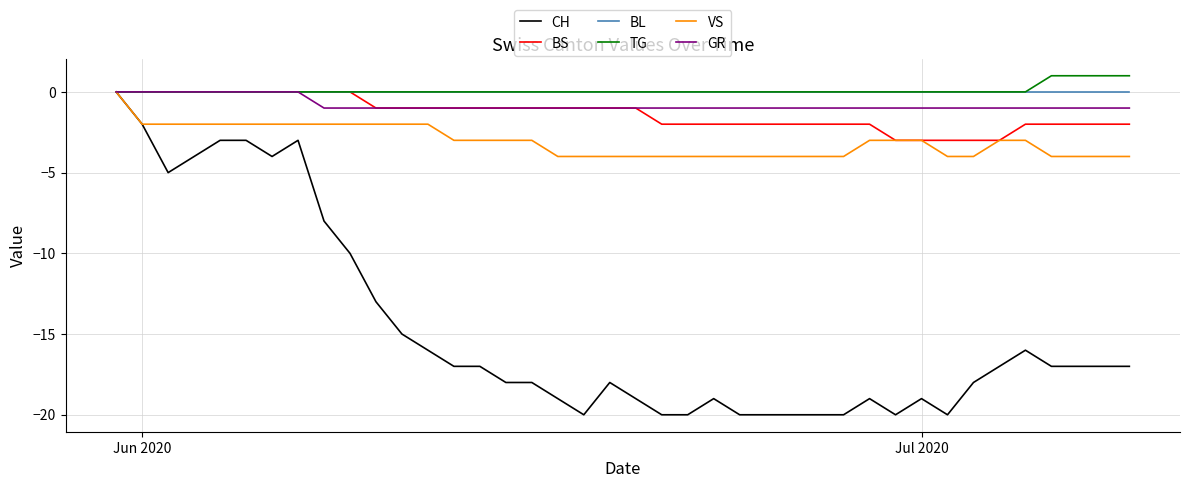

Which series has the largest range (max minus min)?

CH